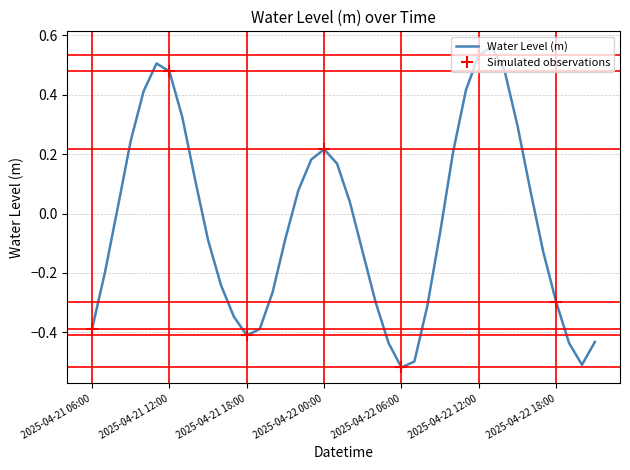

Rank the categories by value from lowest to highest.

2025-04-22 06:00, 2025-04-22 20:00, 2025-04-22 07:00, 2025-04-22 05:00, 2025-04-22 19:00, 2025-04-22 21:00, 2025-04-21 18:00, 2025-04-21 19:00, 2025-04-21 06:00, 2025-04-21 17:00, 2025-04-22 08:00, 2025-04-22 04:00, 2025-04-22 18:00, 2025-04-21 20:00, 2025-04-21 16:00, 2025-04-21 07:00, 2025-04-22 03:00, 2025-04-22 17:00, 2025-04-21 15:00, 2025-04-21 21:00, 2025-04-22 09:00, 2025-04-21 08:00, 2025-04-22 02:00, 2025-04-22 16:00, 2025-04-21 22:00, 2025-04-21 14:00, 2025-04-22 01:00, 2025-04-21 23:00, 2025-04-22 10:00, 2025-04-22 00:00, 2025-04-21 09:00, 2025-04-22 15:00, 2025-04-21 13:00, 2025-04-21 10:00, 2025-04-22 11:00, 2025-04-21 12:00, 2025-04-22 14:00, 2025-04-21 11:00, 2025-04-22 12:00, 2025-04-22 13:00